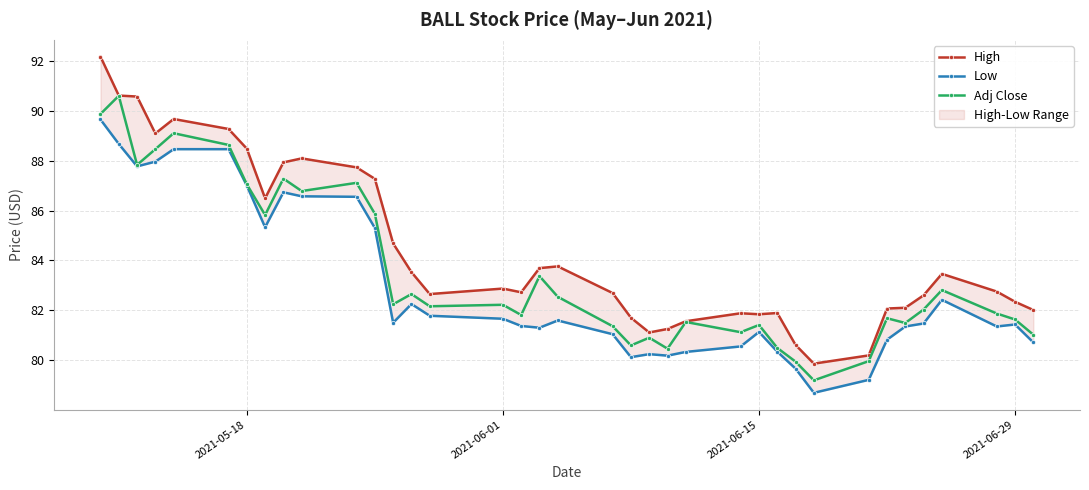

In Low, how many points are lower than both neighbors (excluding endpoints)?

8